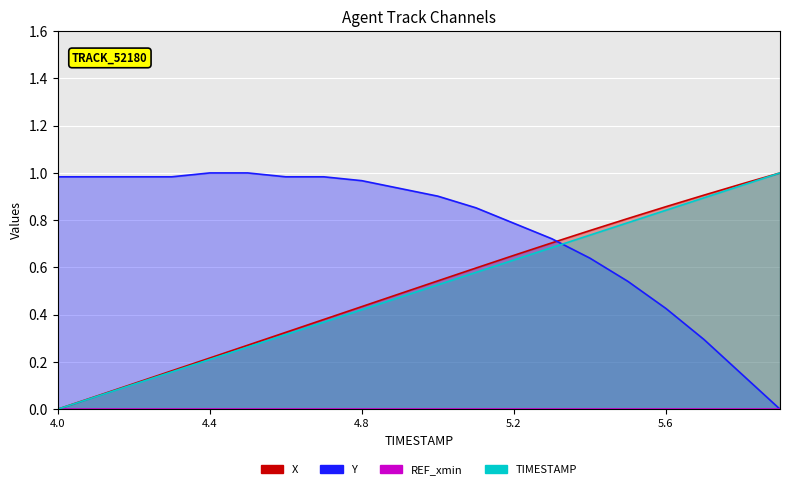

True or false: X and TIMESTAMP cross at least once.

False